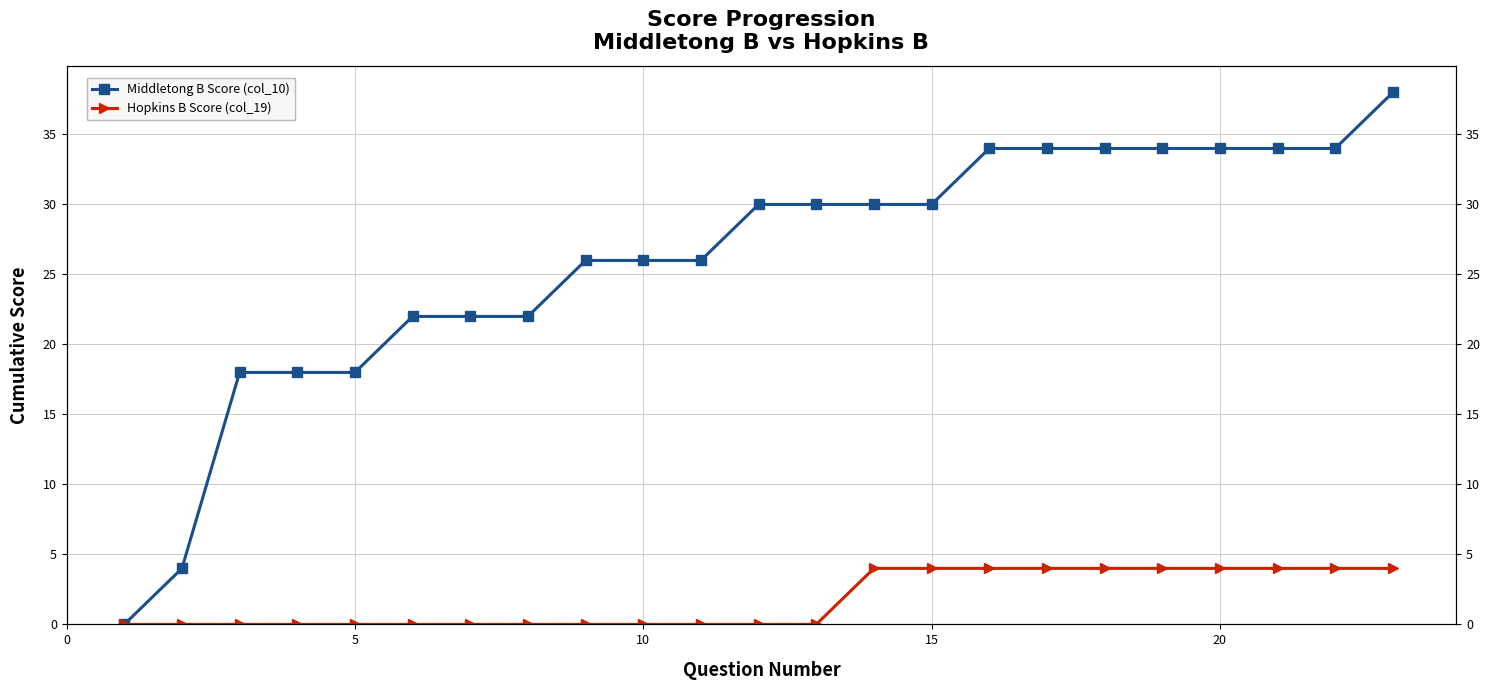

True or false: Middletong B Score (col_10) and Hopkins B Score (col_19) cross at least once.

False